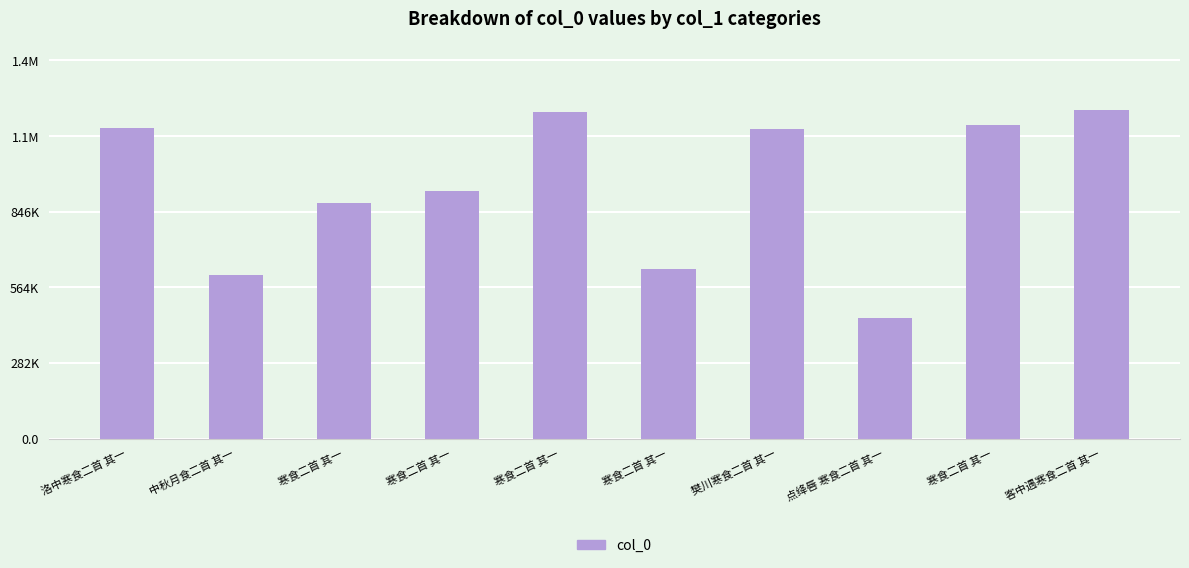

Does the chart contain any negative values?

No